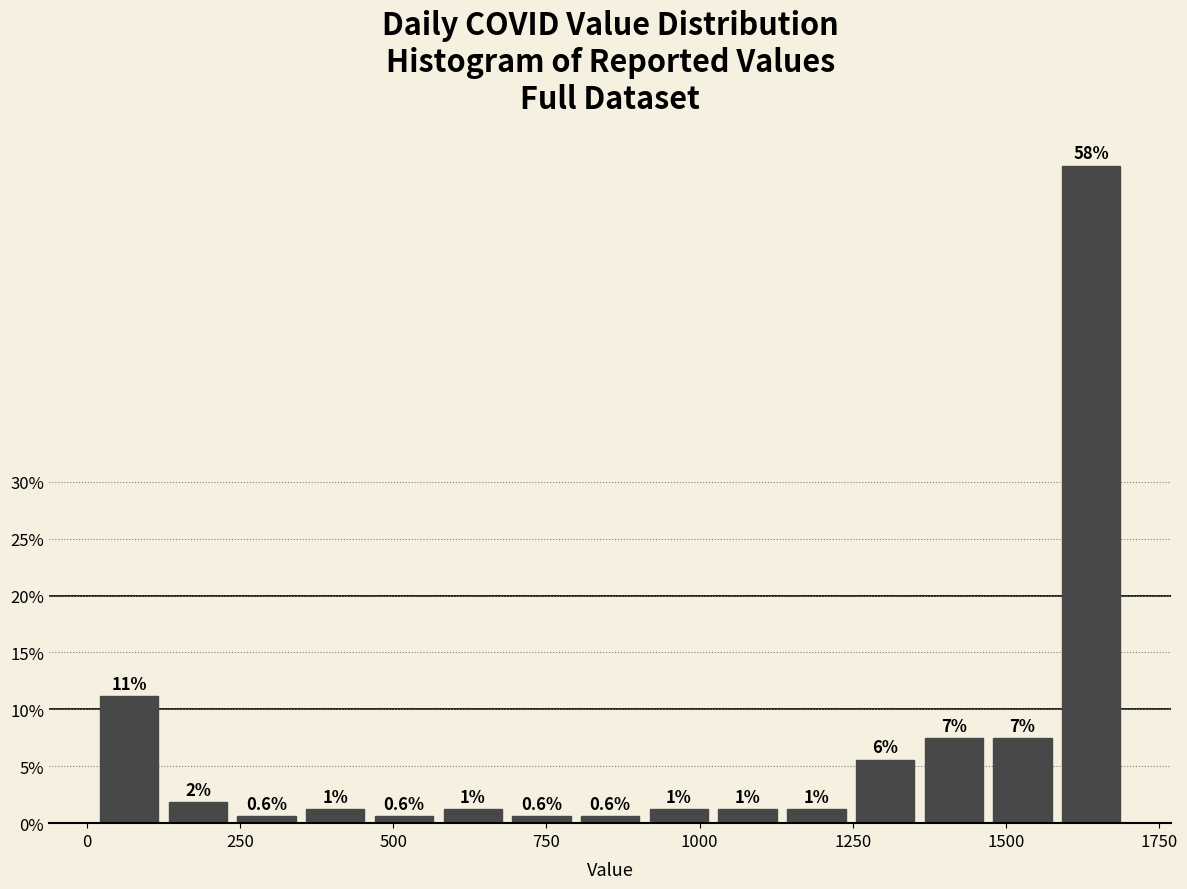

Read against the x-axis, roughly where is the centre of the tallest bar?

1650